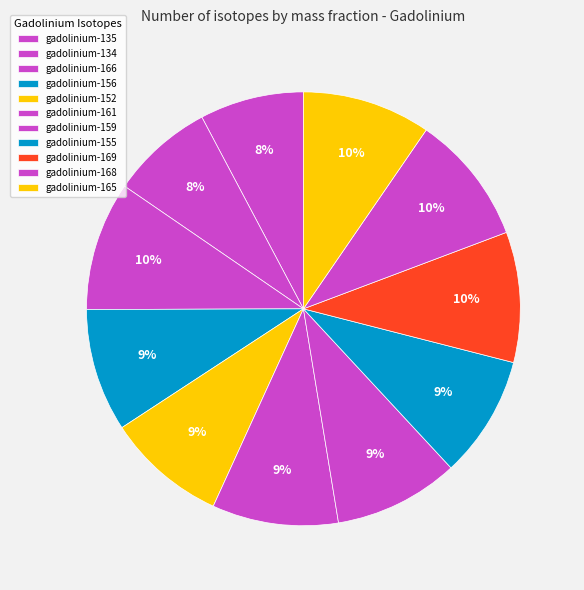

What portion of the pie excludes gadolinium-156?

90.8%